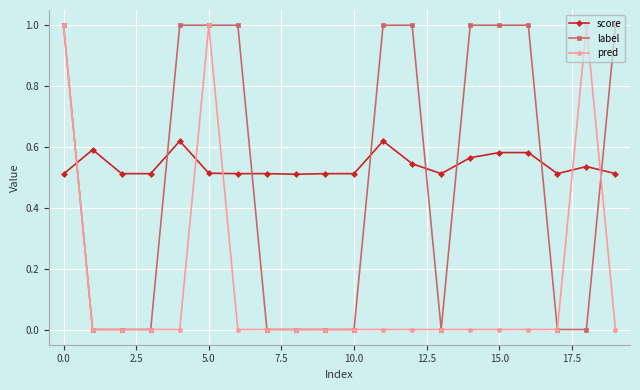

True or false: pred has more than 1 interior local peaks.

True